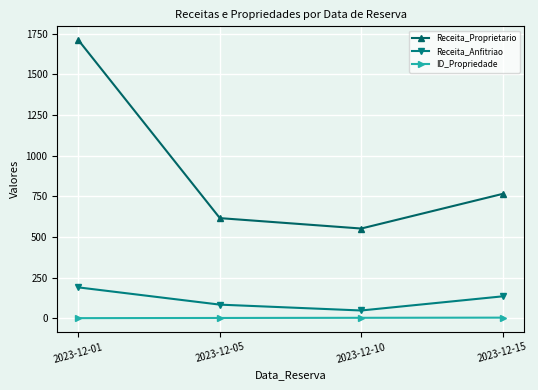

True or false: Receita_Proprietario has a value of 1710 at 2023-12-01.

True